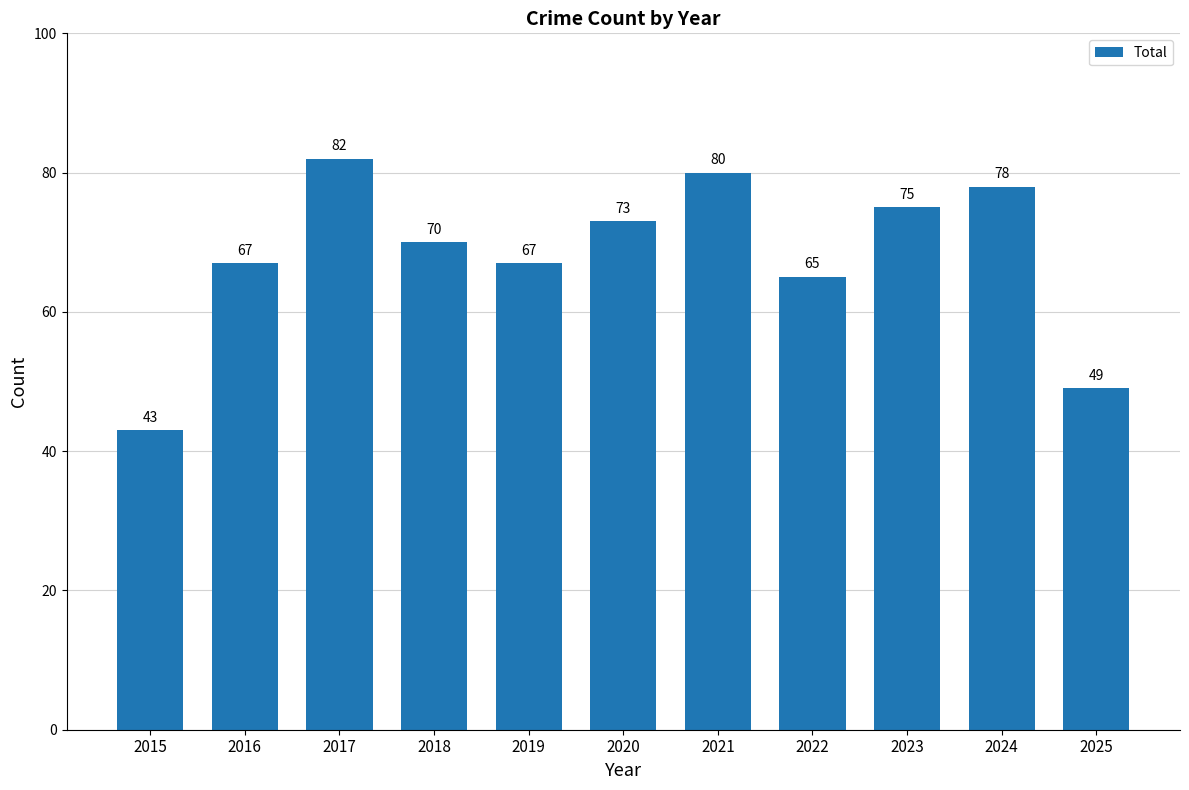

Are the bars horizontal?

No